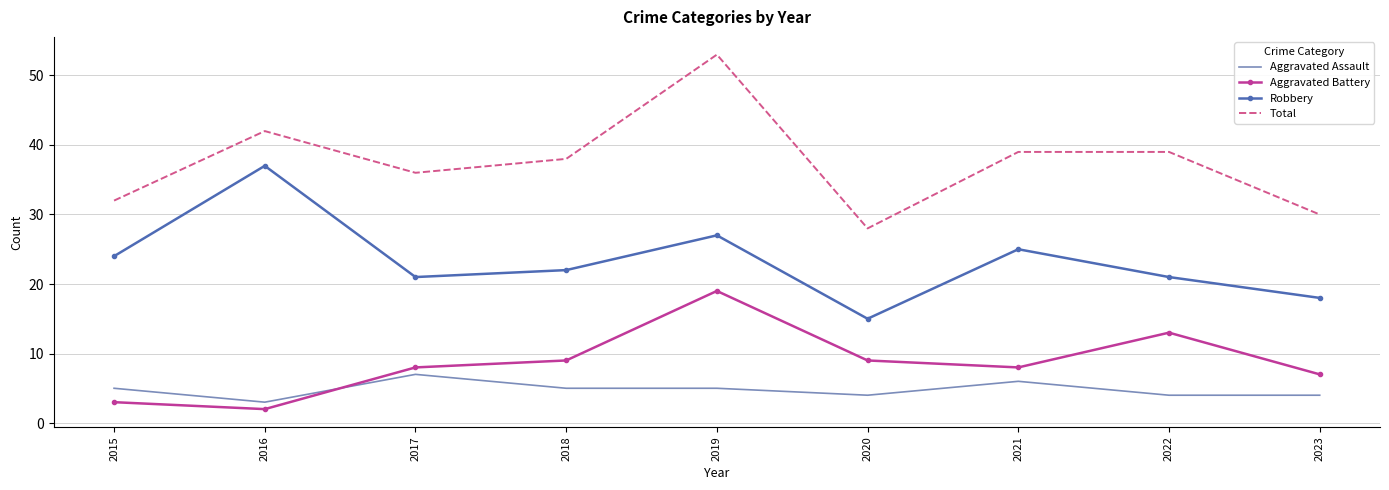

Is the value of Aggravated Battery at 2023 greater than the value of Aggravated Assault at 2021?

Yes